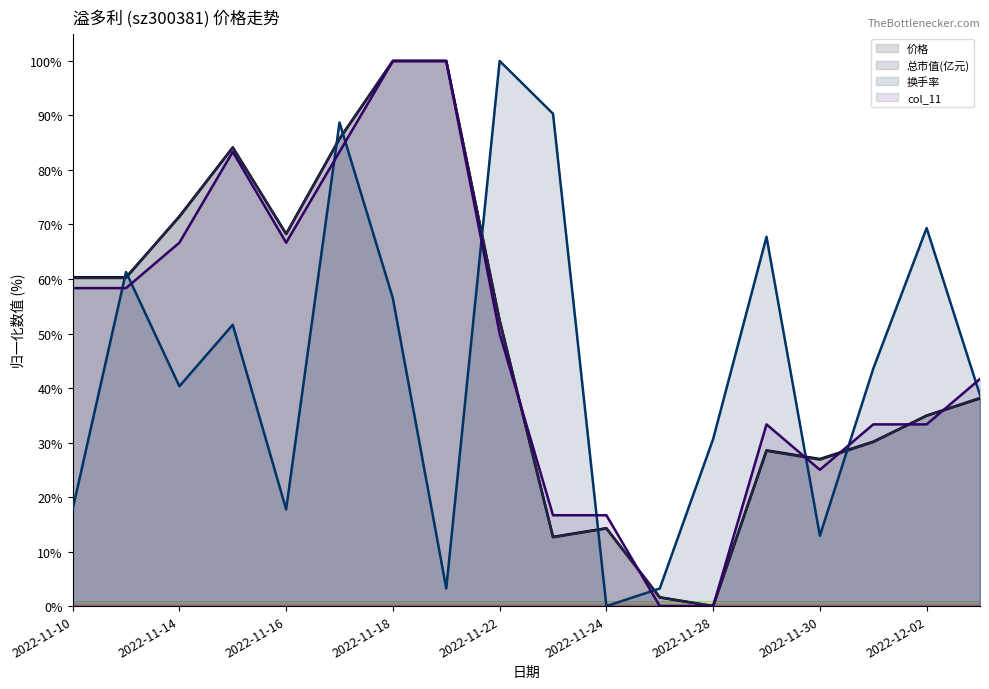

At 2022-11-24, list the series in order from largest to smallest.

col_11, 价格, 总市值(亿元), 换手率